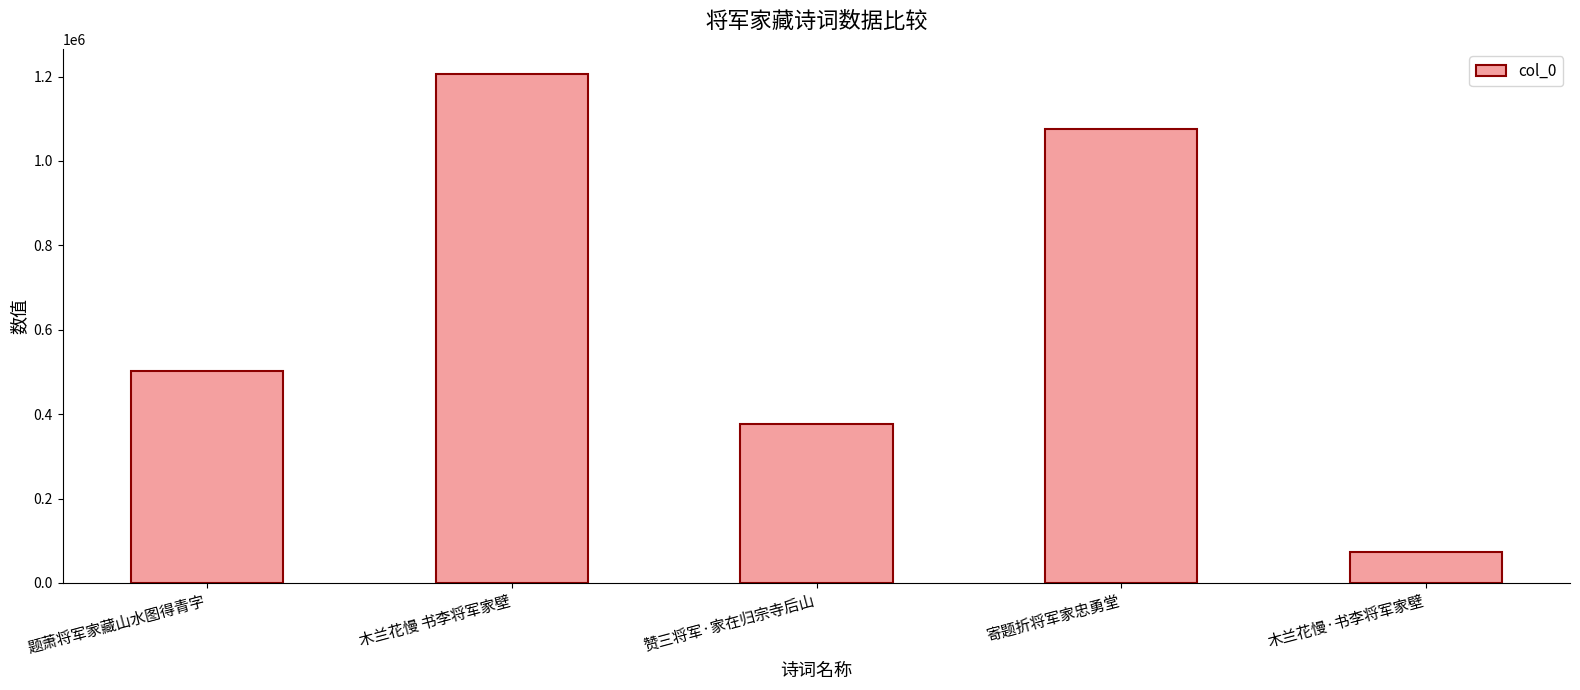

The value at 题萧将军家藏山水图得青字 is 502915. True or false?

True